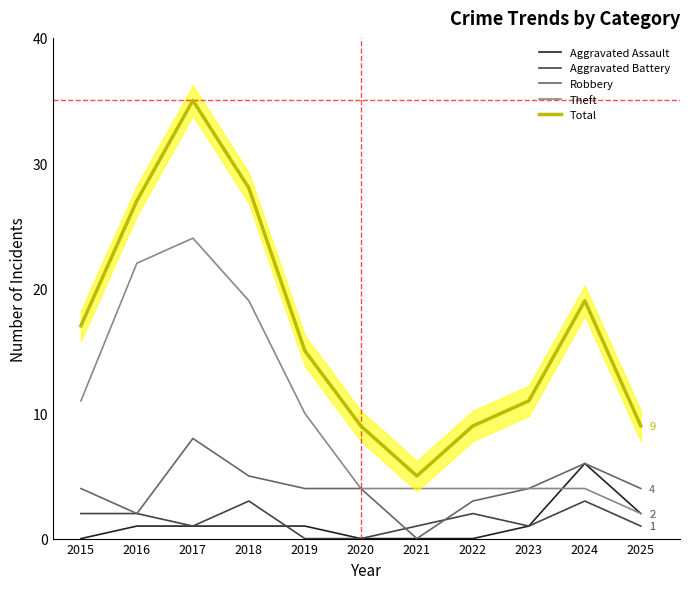

Which has a higher value, 2024 or 2021?

2024